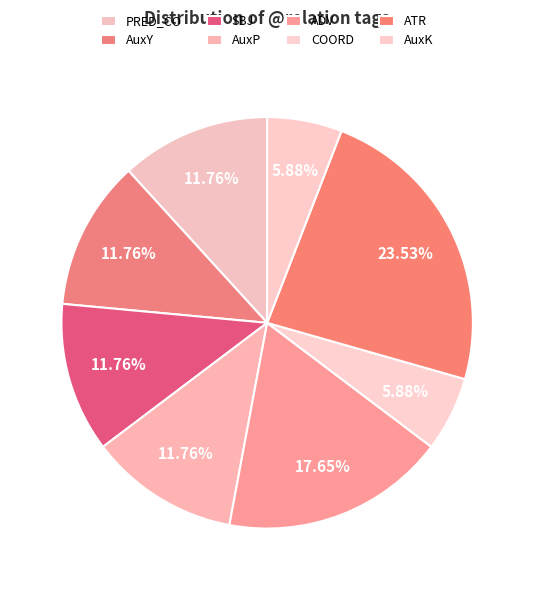

To the nearest percent, what is the difference between the largest and smallest slice percentages?

18%